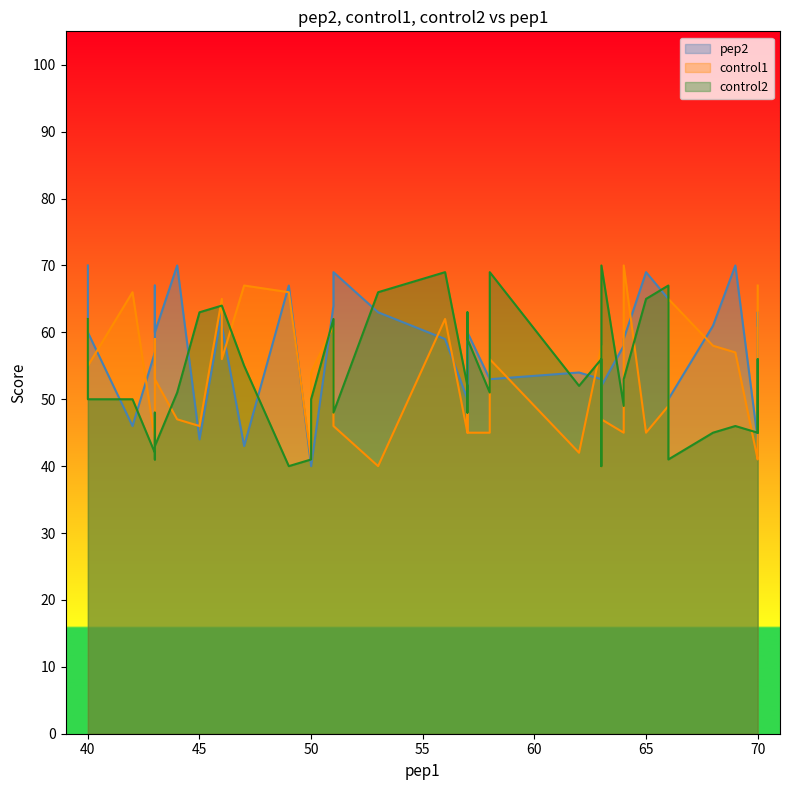

How many data points in control1 are above 53?

19